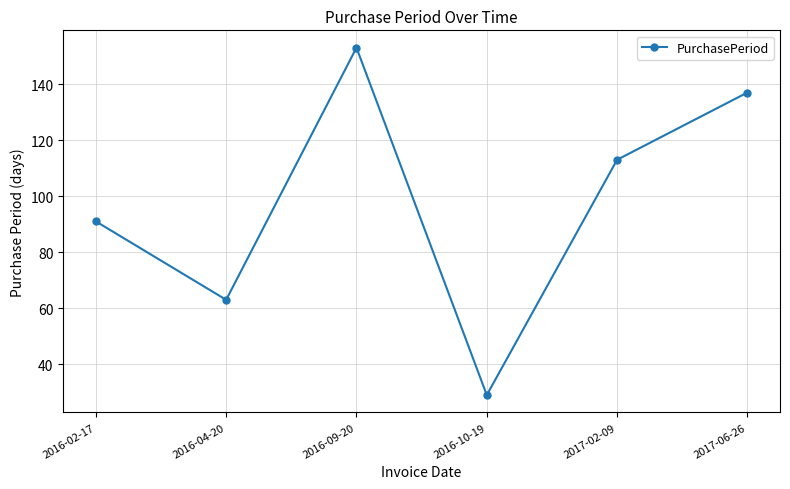

The value at 2016-04-20 is 88. True or false?

False